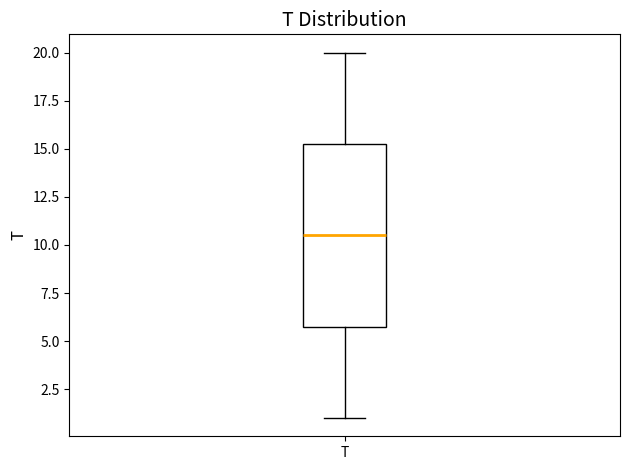

Where is the upper edge of the box for T on the y-axis? The values are not printed on the chart, so give them approximately, as read against the axis.

15.5